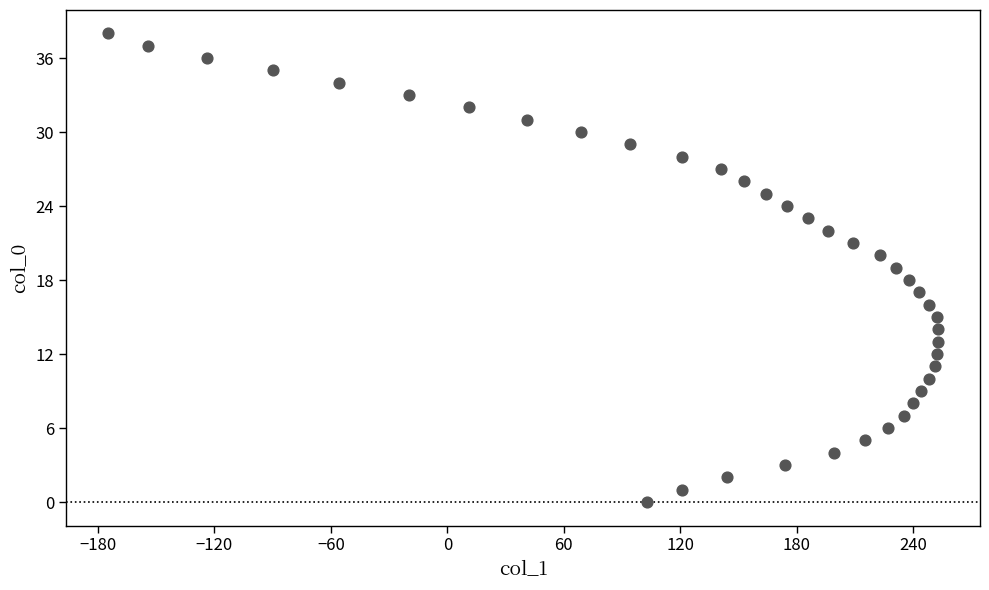

What is the range of Y values (max minus min)?

38